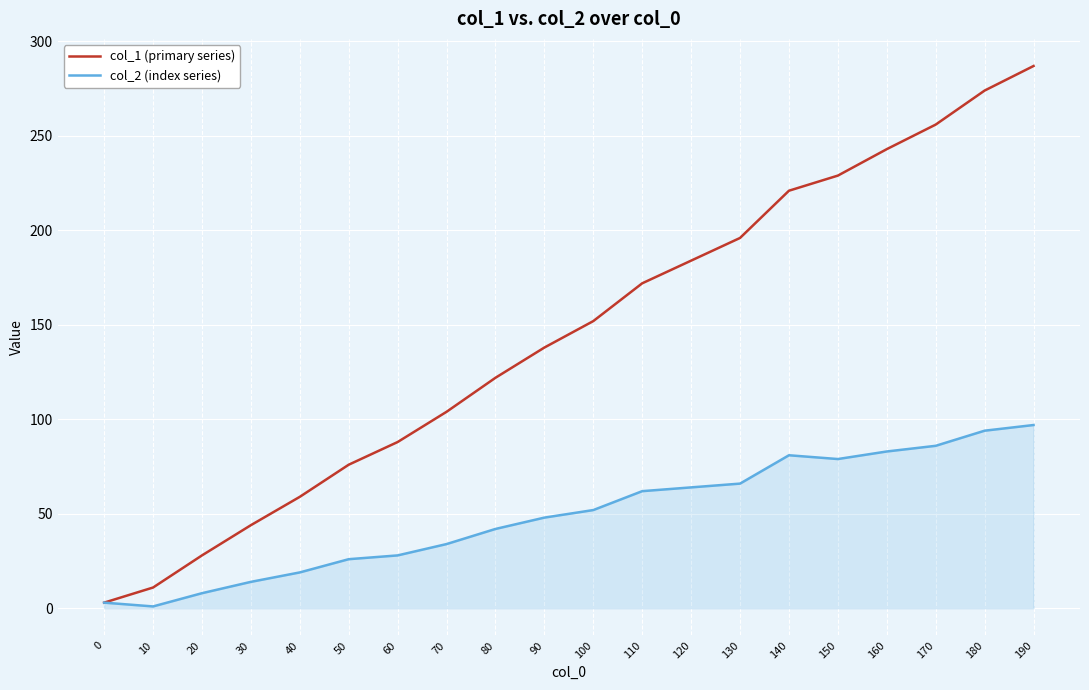

Which series changed the most between 30 and 160?

col_1 (primary series)